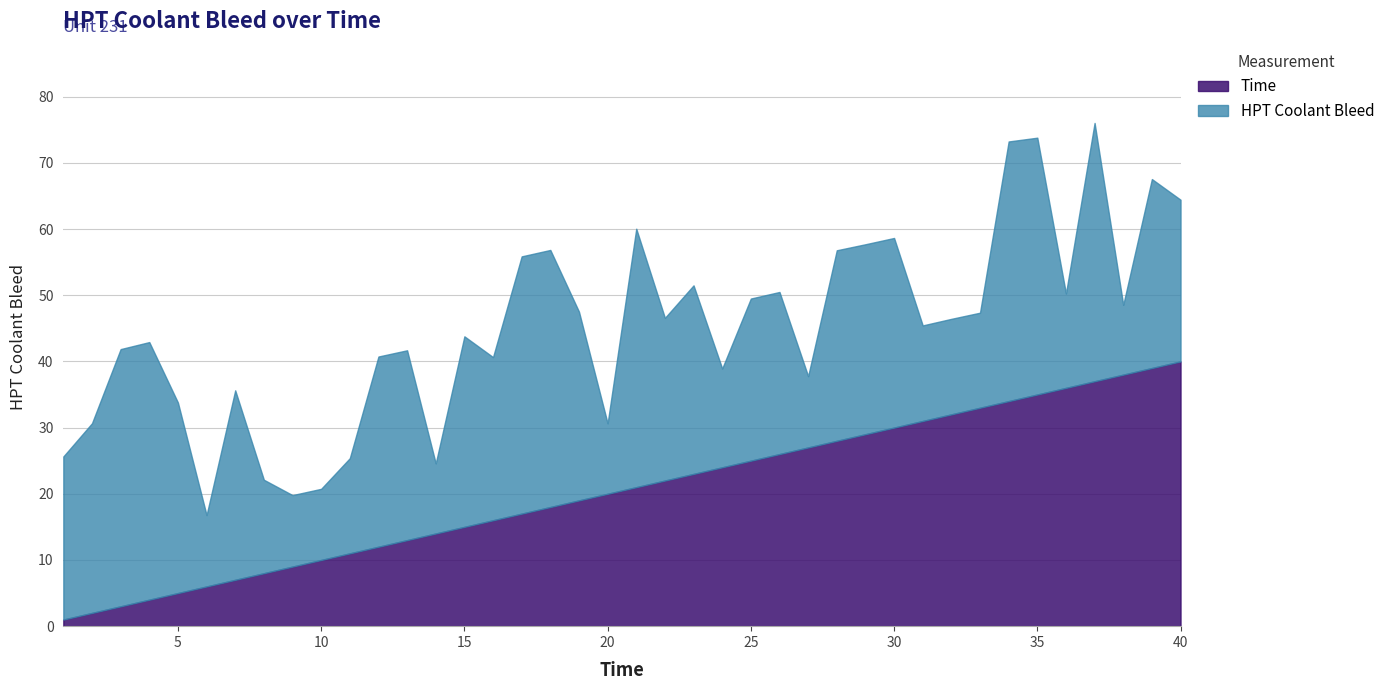

Which series changed the most between 5 and 13?

Time